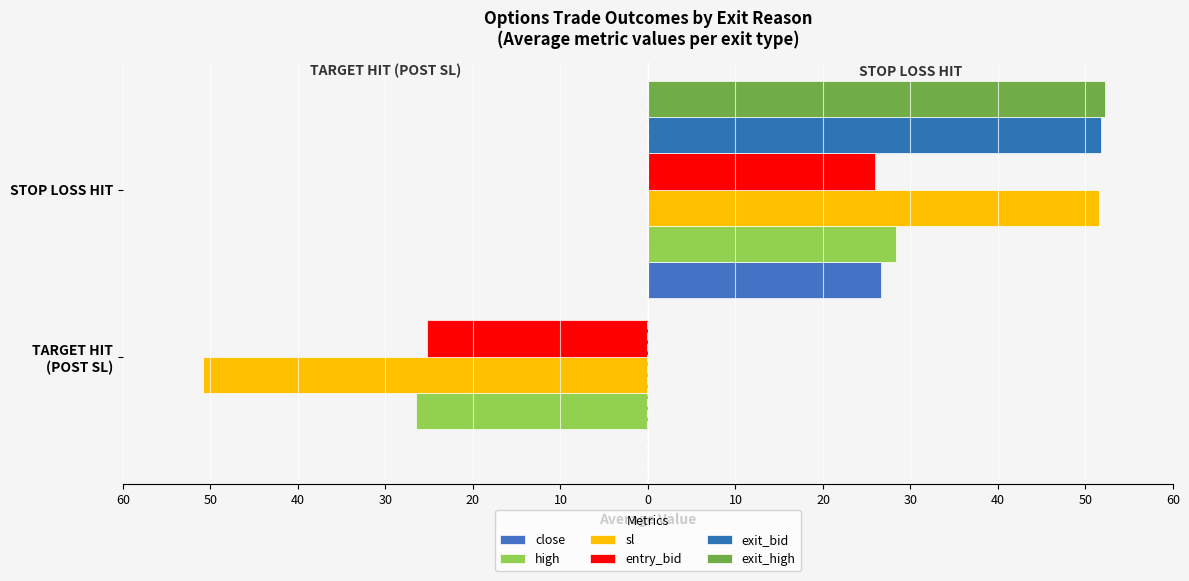

Which series has the widest spread of values?

sl